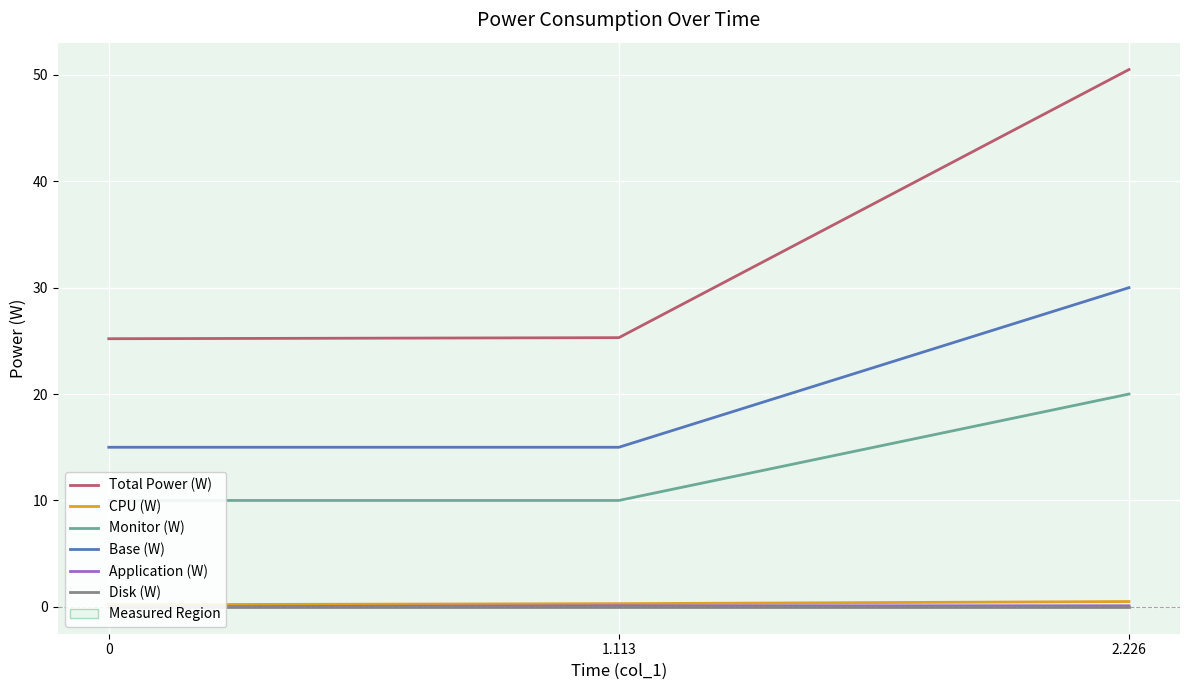

What is the sum of the Application (W) values at 1.113 and 0?

0.1